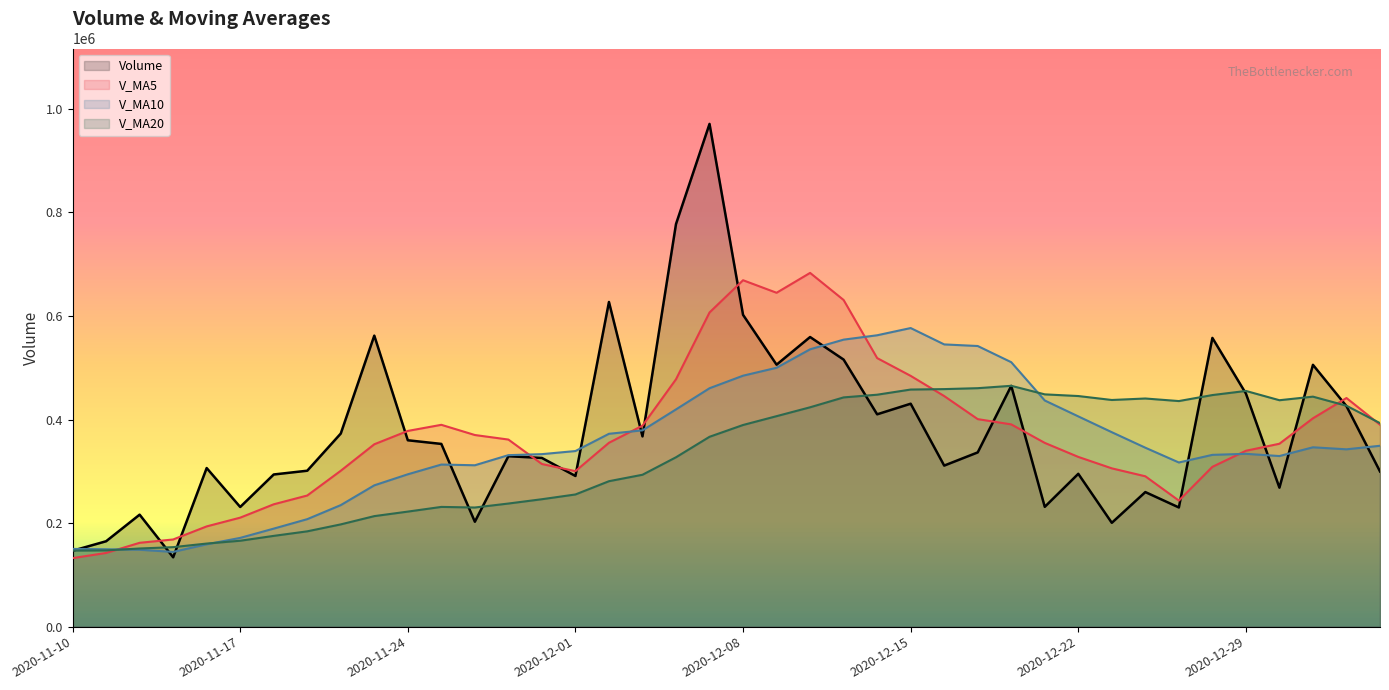

What is the value of the V_MA20 point at the 5th from the left?

160491.4